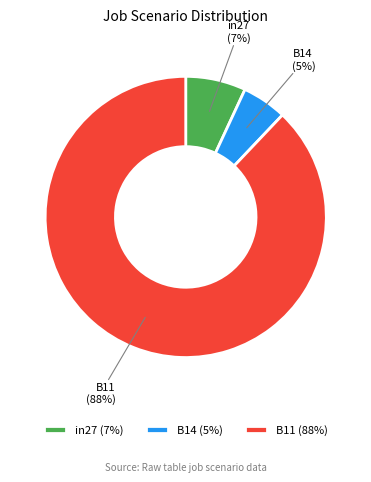

Rank the categories by value from highest to lowest.

B11, in27, B14